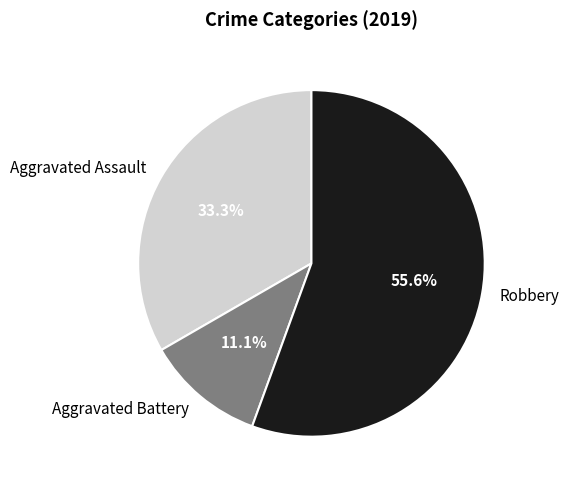

What is the largest slice in the pie chart?

Robbery